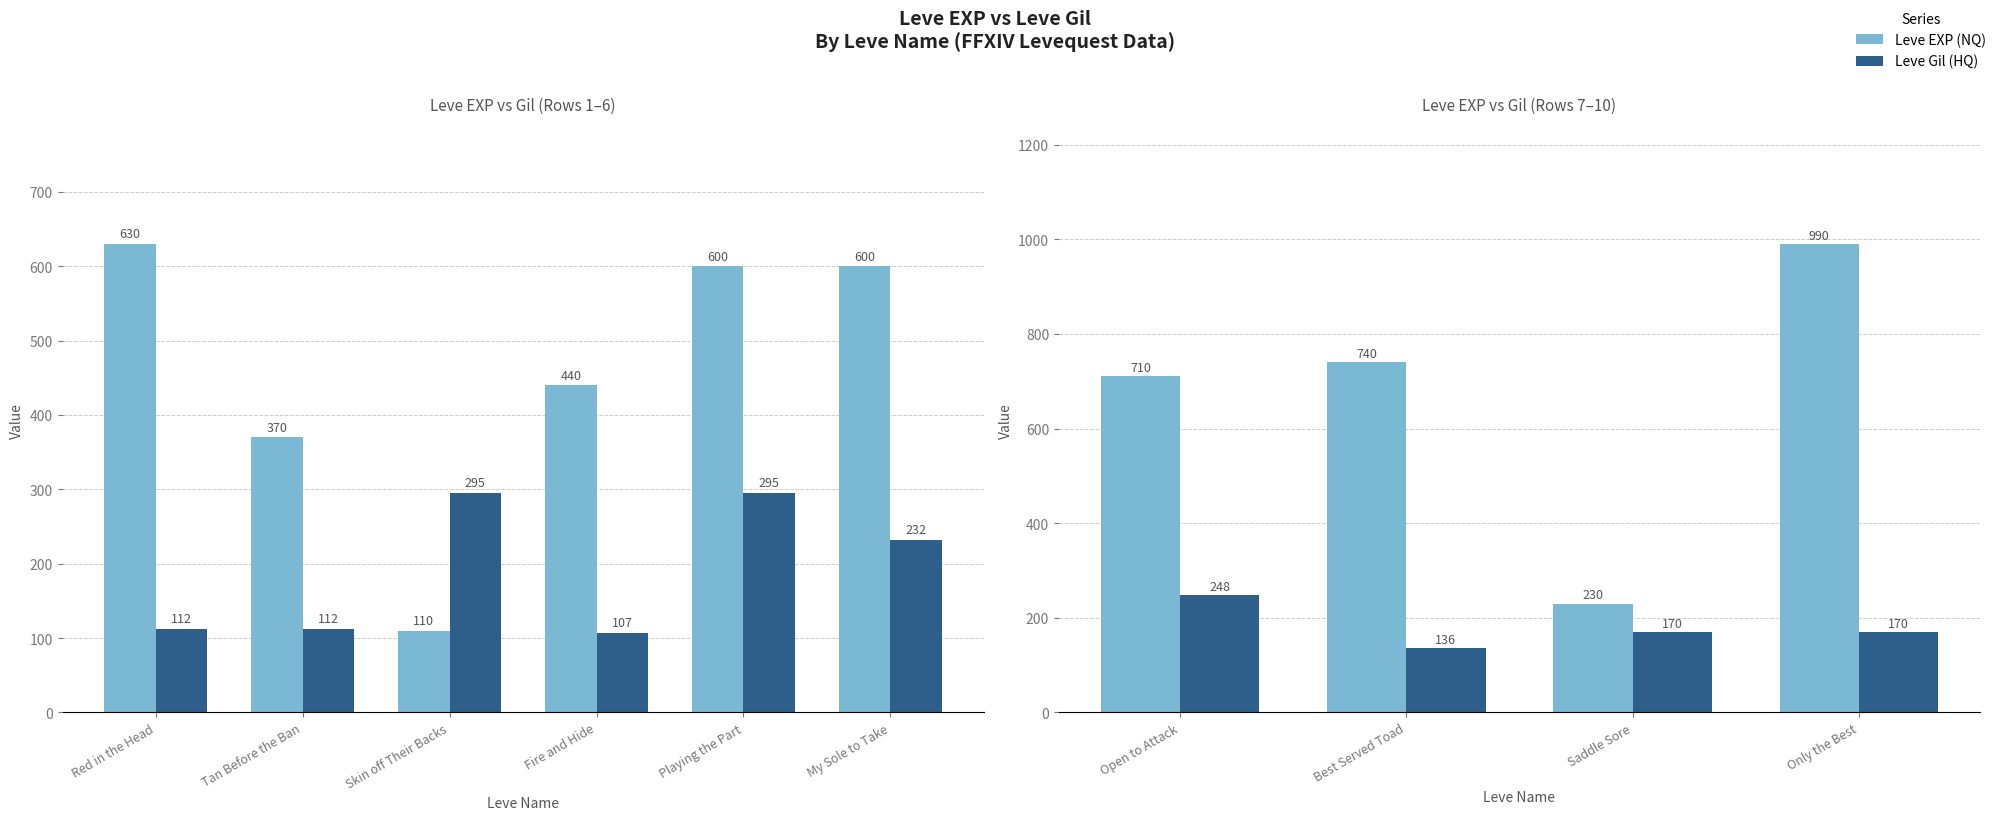

At Open to Attack, list the series in order from smallest to largest.

Leve Gil (HQ), Leve EXP (NQ)